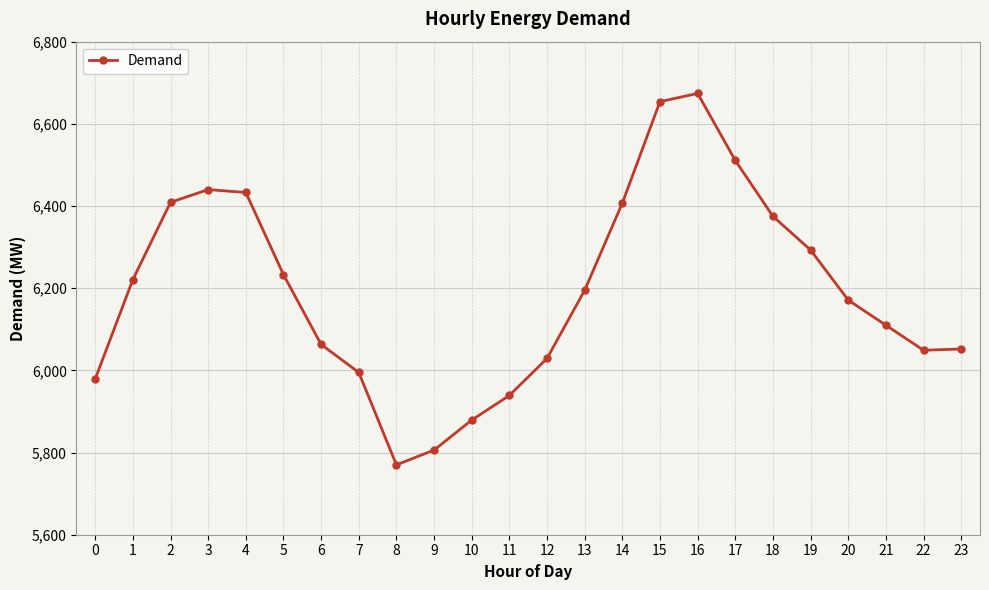

What is the value of the 8th point from the left?

5995